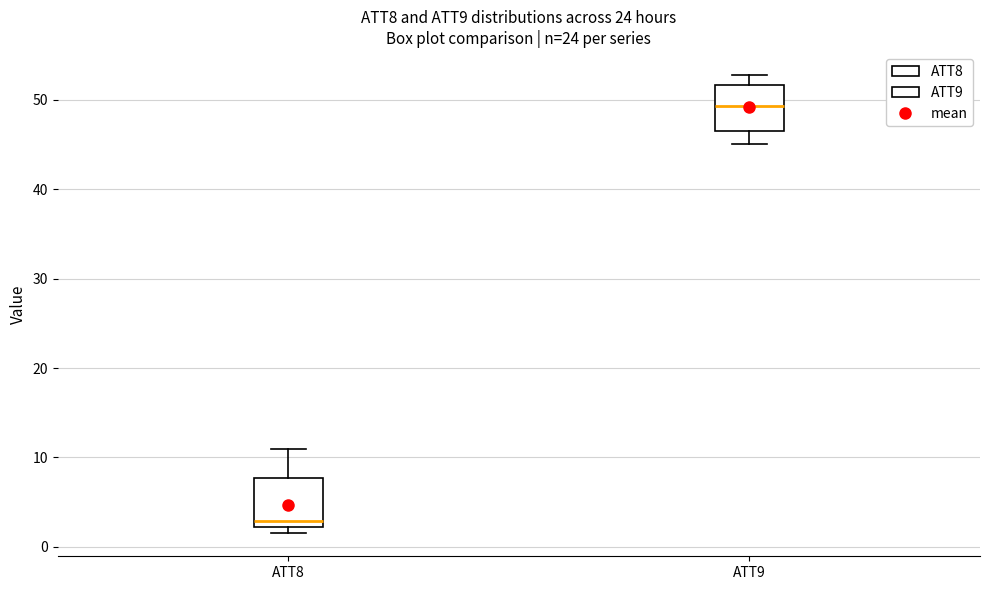

Reading left to right, read every box against the y-axis: the position of its median line, the range the box covers, and the ends of its whiskers. The values are not printed on the chart, so give them approximately, as read against the axis.

ATT8: median 3, box 2 to 8, whiskers 2 (just below the box's lower edge) to 11
ATT9: median 49, box 46 to 52, whiskers 45 to 53